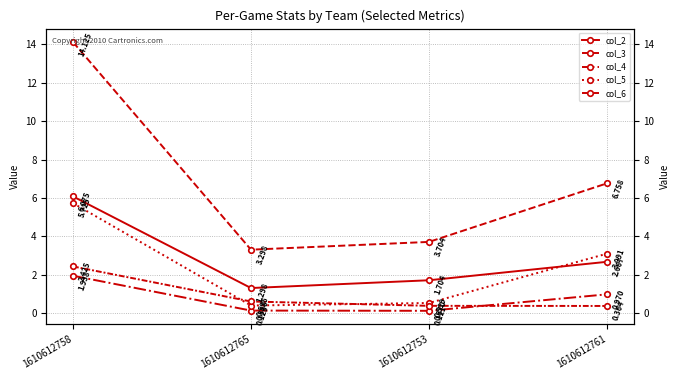

Which series has the largest total across all categories?

col_3